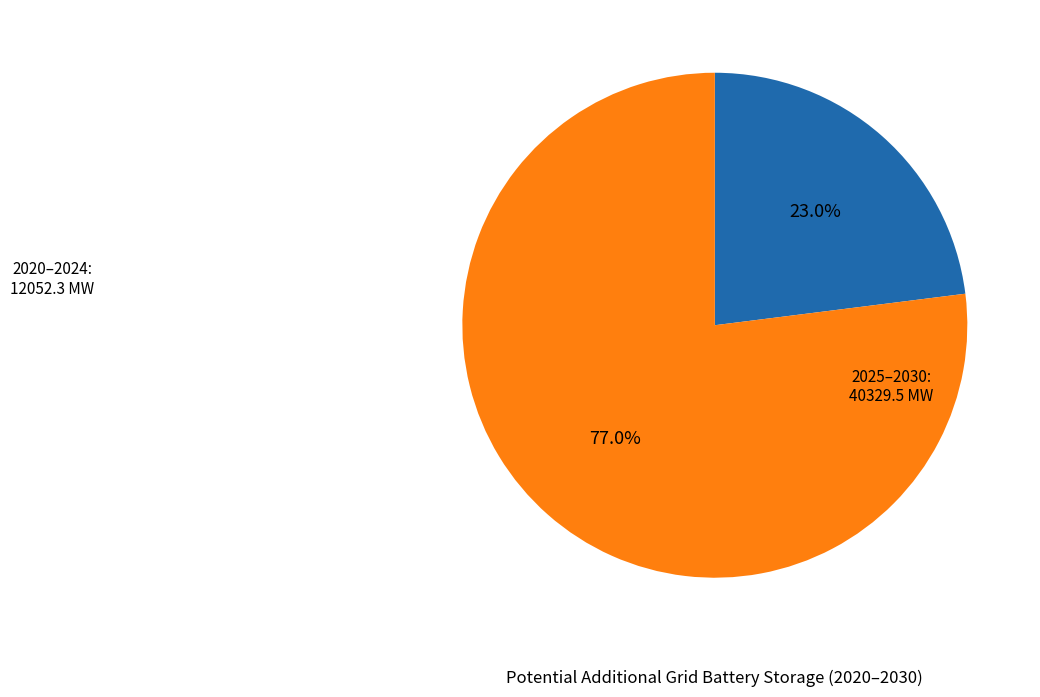

Does any single category account for the majority?

Yes